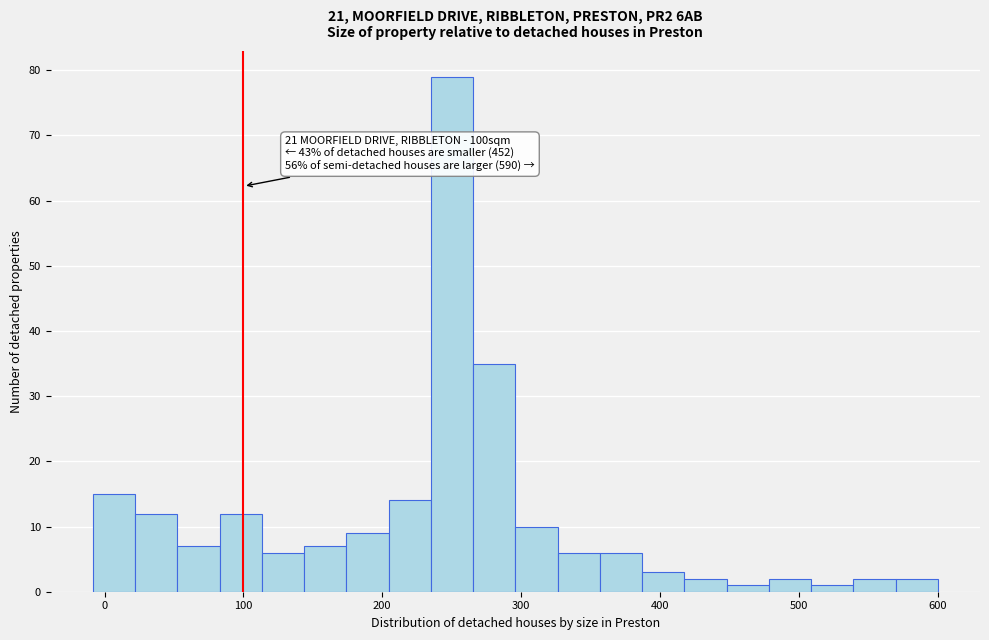

Around what value on the x-axis is the tallest bar? Give the approximate position of its centre, as read against the axis.

250